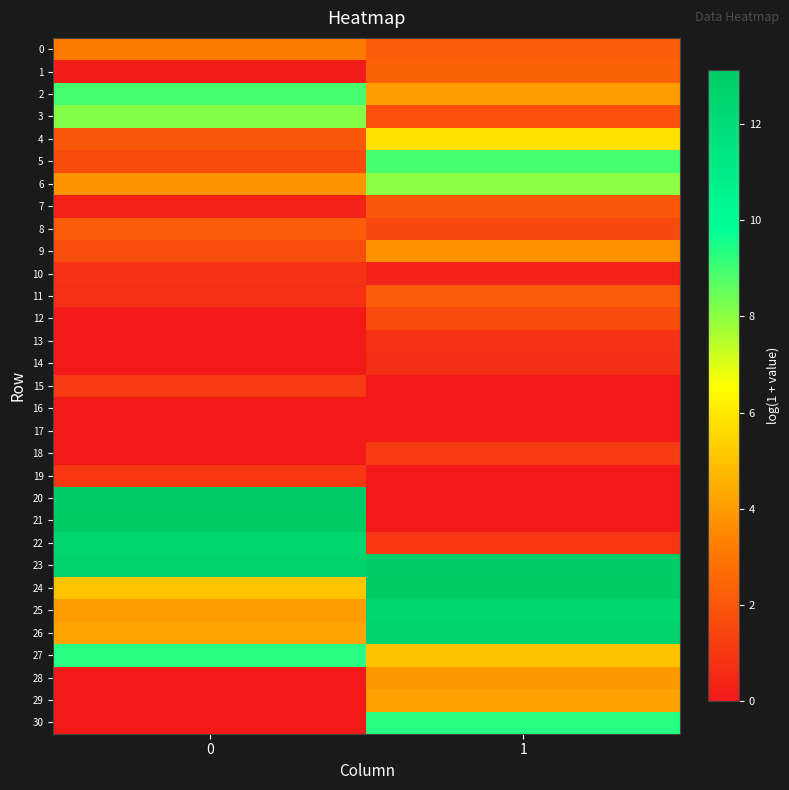

Reading left to right, transcribe all the data shown in this chart.

0: 0=3.1	1=2.2
1: 0=0.1	1=2.3
2: 0=8.9	1=4.0
3: 0=8.1	1=1.8
4: 0=2.0	1=5.8
5: 0=1.7	1=8.9
6: 0=3.8	1=8.0
7: 0=0.3	1=2.0
8: 0=2.2	1=1.6
9: 0=1.7	1=3.8
10: 0=0.8	1=0.3
11: 0=0.7	1=2.1
12: 0=0.0	1=1.6
13: 0=0.0	1=0.8
14: 0=0.0	1=0.7
15: 0=1.1	1=0.0
16: 0=0.0	1=0.0
17: 0=0.0	1=0.0
18: 0=0.0	1=1.1
19: 0=1.0	1=0.0
20: 0=13.0	1=0.0
21: 0=13.1	1=0.0
22: 0=12.5	1=1.0
23: 0=12.6	1=13.0
24: 0=5.0	1=13.1
25: 0=4.1	1=12.5
26: 0=4.2	1=12.6
27: 0=9.3	1=5.0
28: 0=0.0	1=4.0
29: 0=0.0	1=4.2
30: 0=0.0	1=9.3